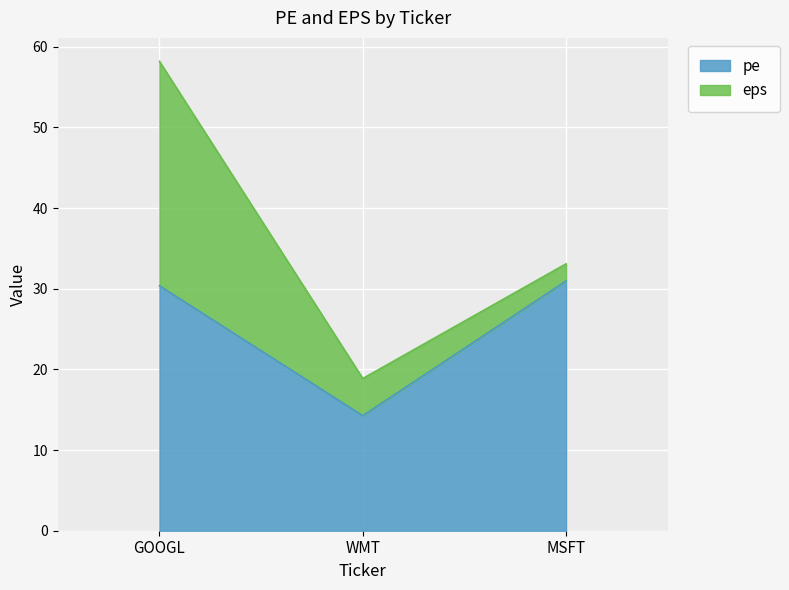

List the labels in order of value, smallest first.

WMT, GOOGL, MSFT